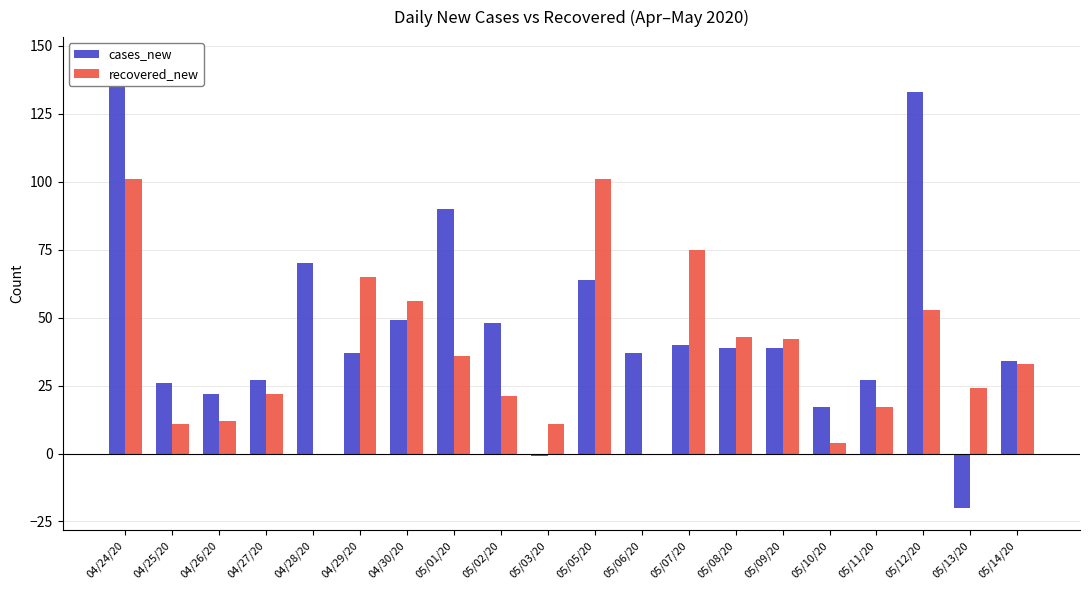

How many bars are there in each group?

2